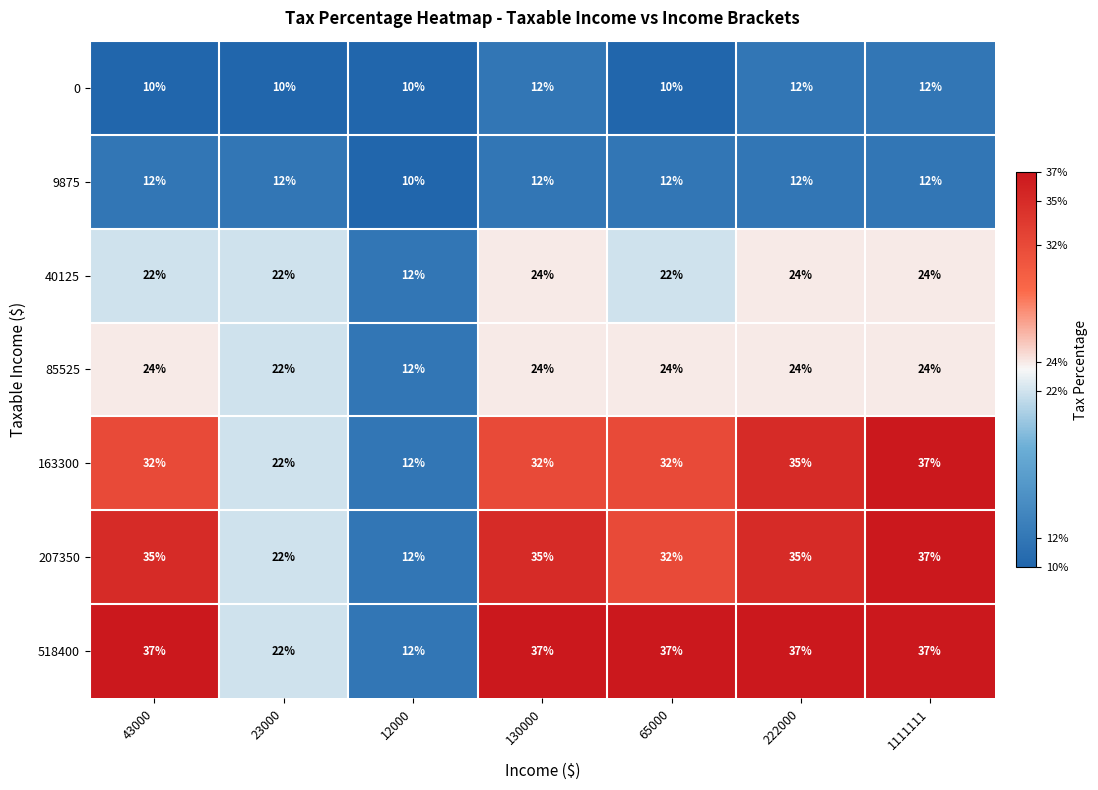

Which series changed the most between 23000 and 65000?

518400